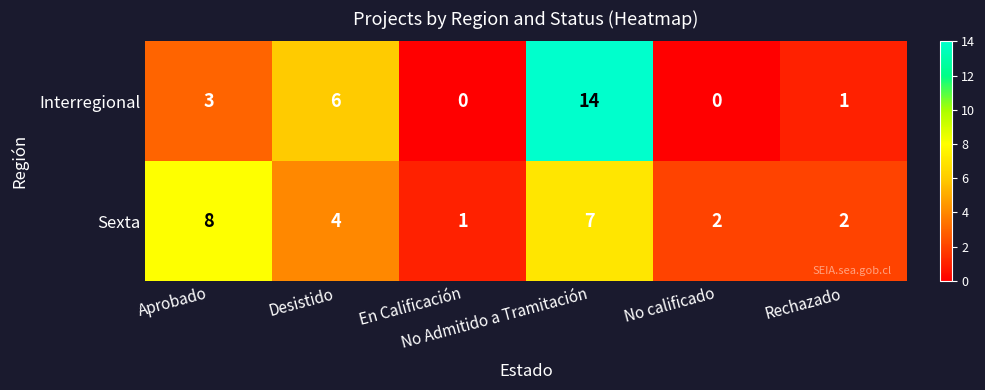

What is the average value of the Sexta series?

4